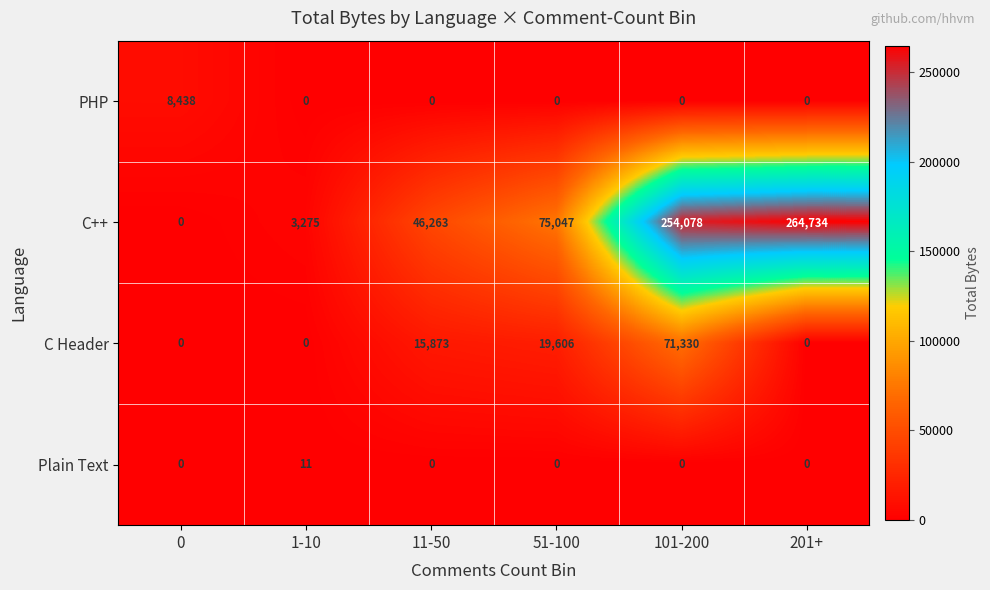

At which category is the sum across all series the highest?

101-200